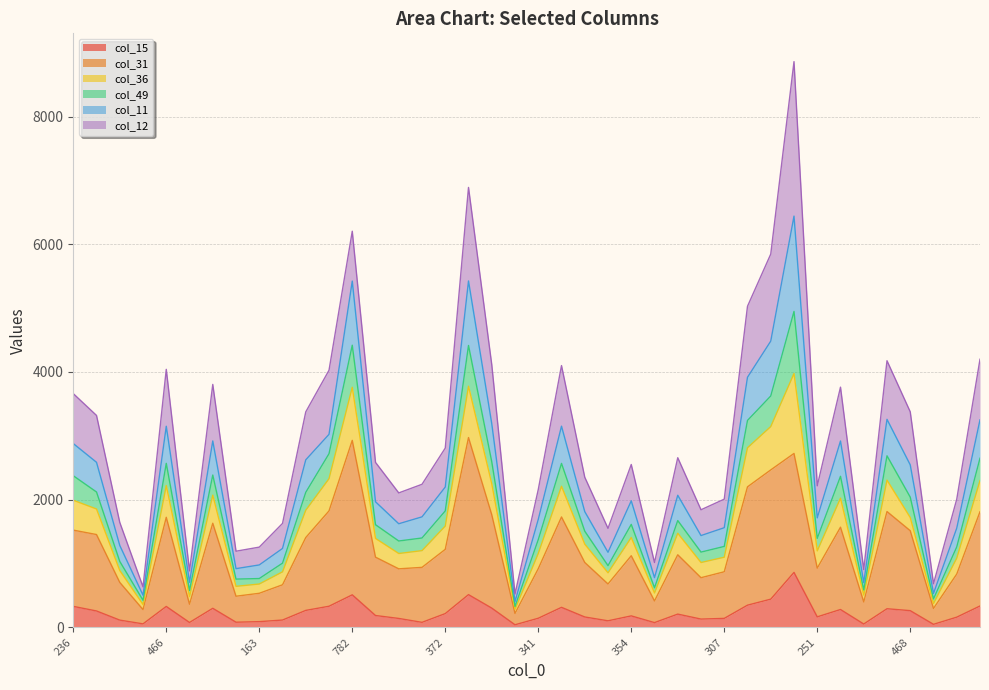

At which category is the sum across all series the highest?

1194